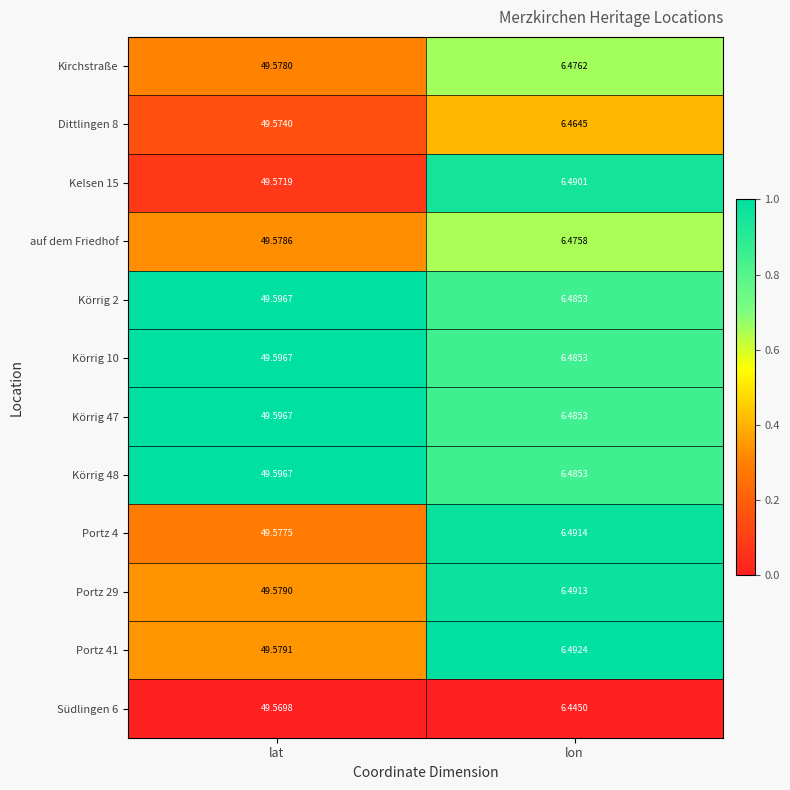

At which category does the chart reach its peak across all series?

lat